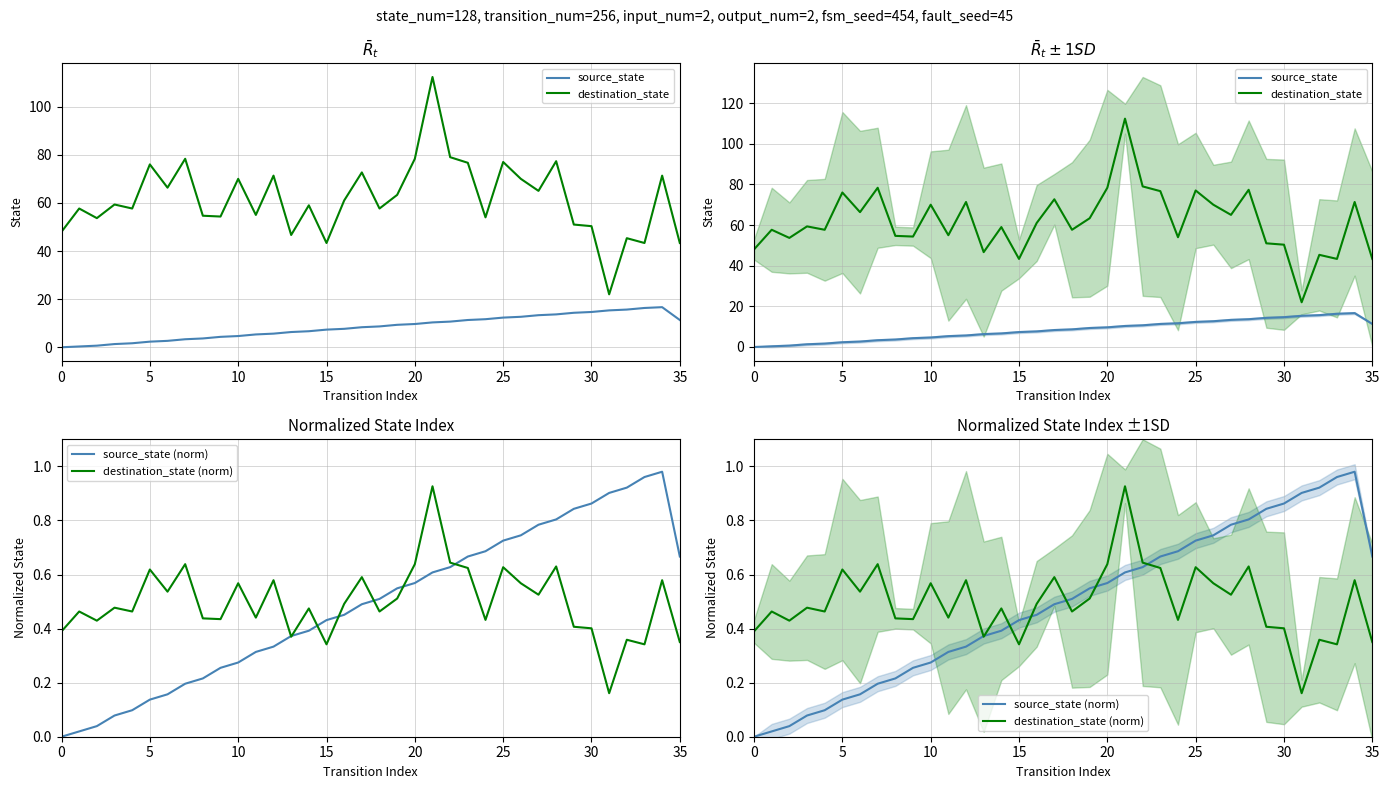

The destination_state (norm) series shows 0.1 at 30. True or false?

False